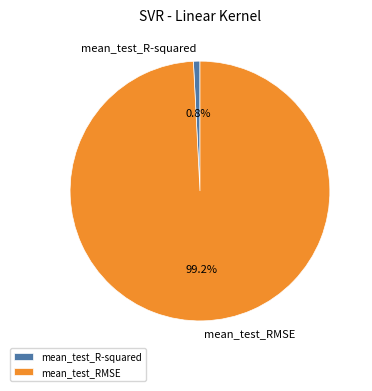

Which slice is the largest?

mean_test_RMSE